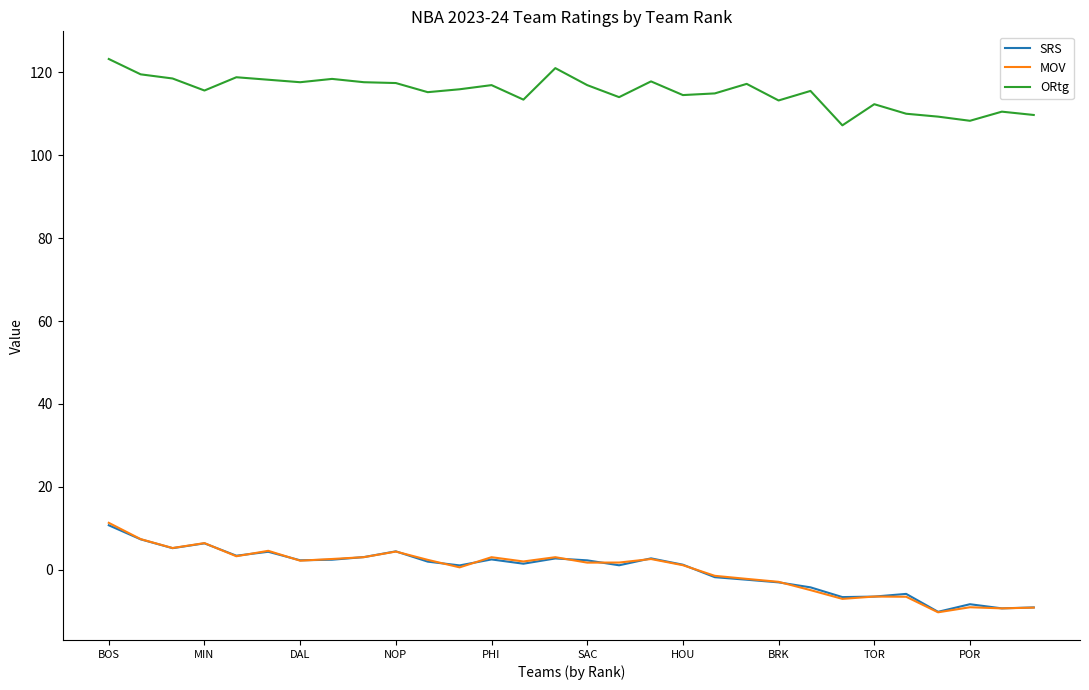

How many lines are shown in the chart?

3